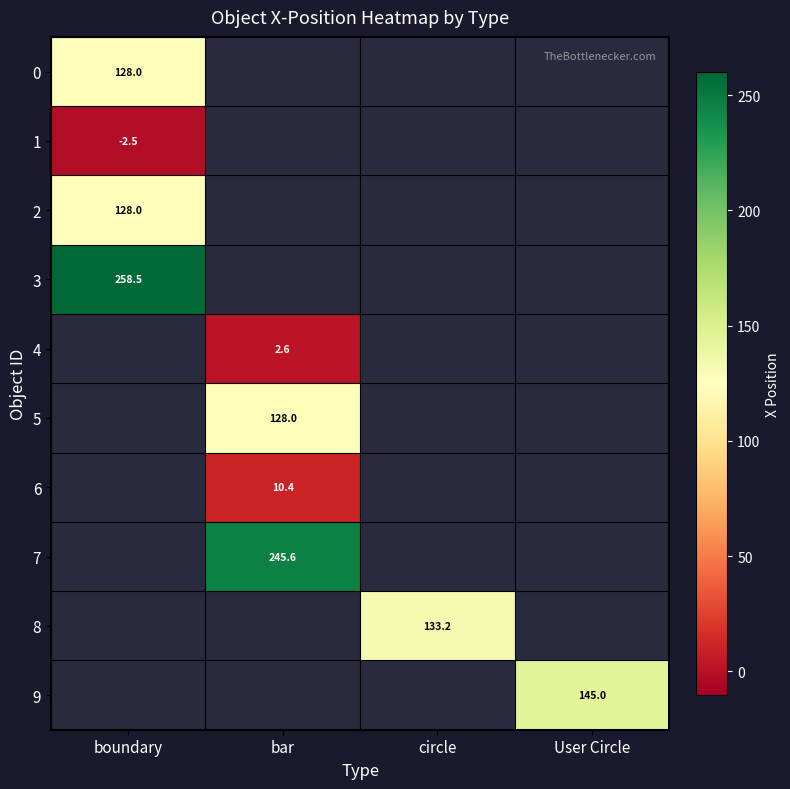

True or false: 1 has a value of -2.5 at boundary.

True